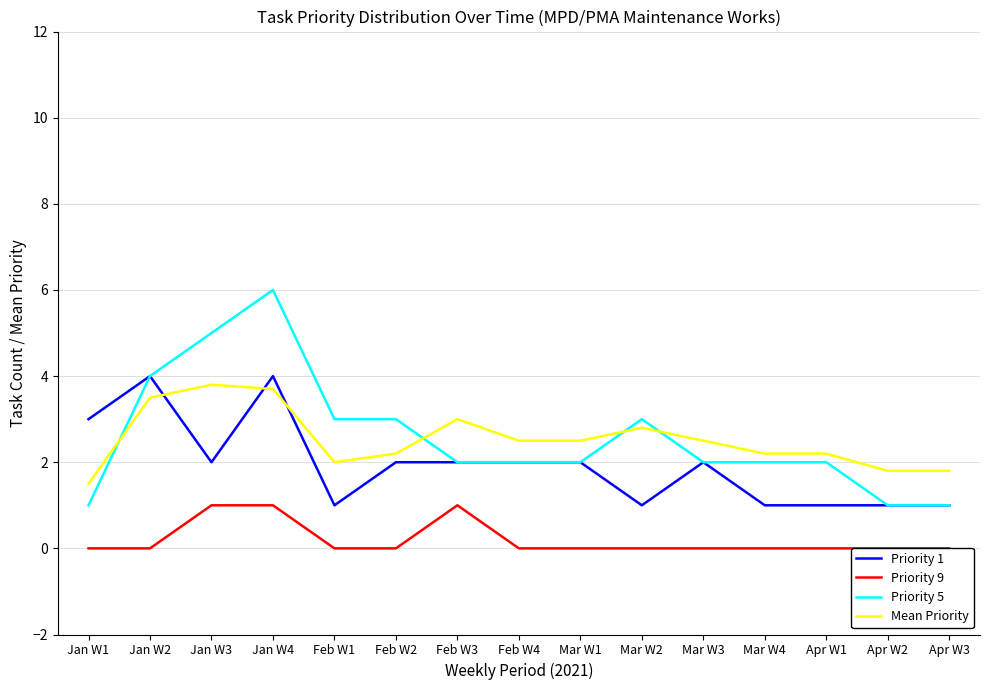

Reading left to right, list all the values displayed in this chart.

Priority 1: 3.0	4.0	2.0	4.0	1.0	2.0	2.0	2.0	2.0	1.0	2.0	1.0	1.0	1.0	1.0
Priority 9: 0.0	0.0	1.0	1.0	0.0	0.0	1.0	0.0	0.0	0.0	0.0	0.0	0.0	0.0	0.0
Priority 5: 1.0	4.0	5.0	6.0	3.0	3.0	2.0	2.0	2.0	3.0	2.0	2.0	2.0	1.0	1.0
Mean Priority: 1.5	3.5	3.8	3.7	2.0	2.2	3.0	2.5	2.5	2.8	2.5	2.2	2.2	1.8	1.8